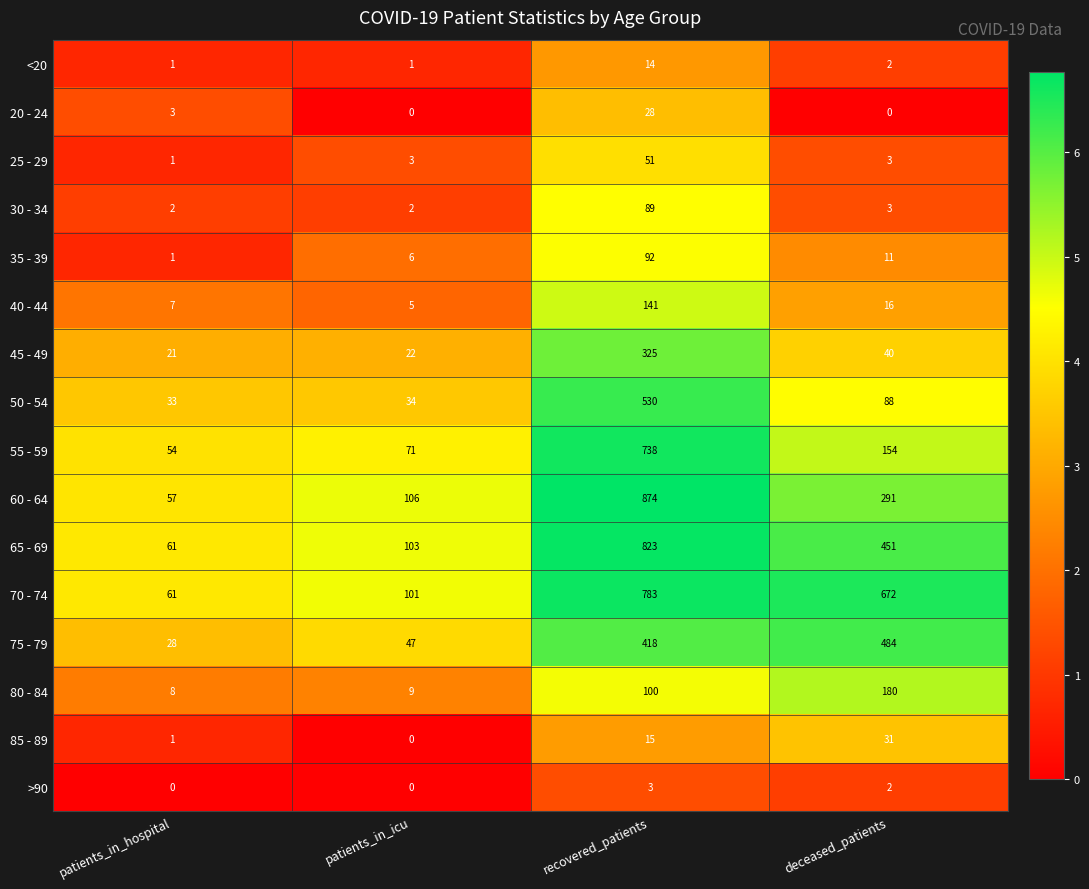

How many categories are shown in the chart?

4